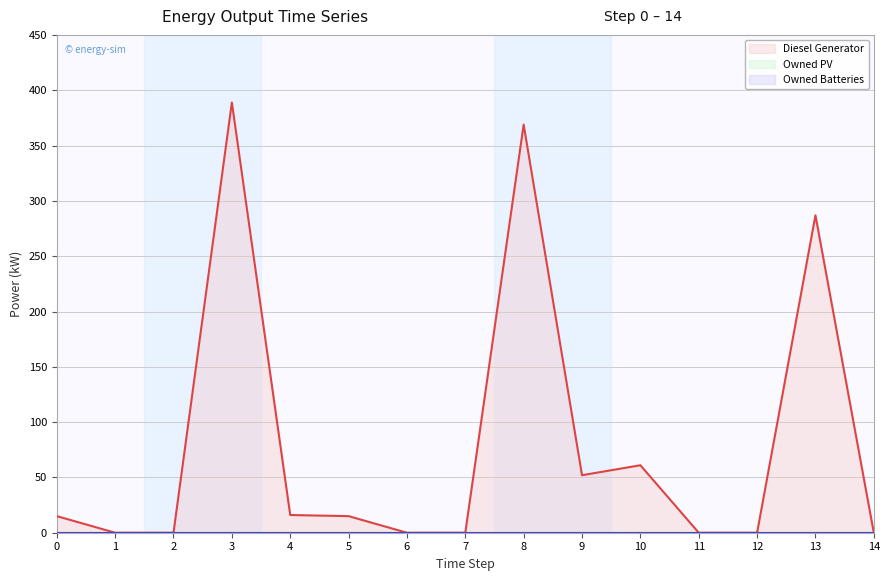

Between 0 and 9, which series saw the biggest shift?

Diesel Generator